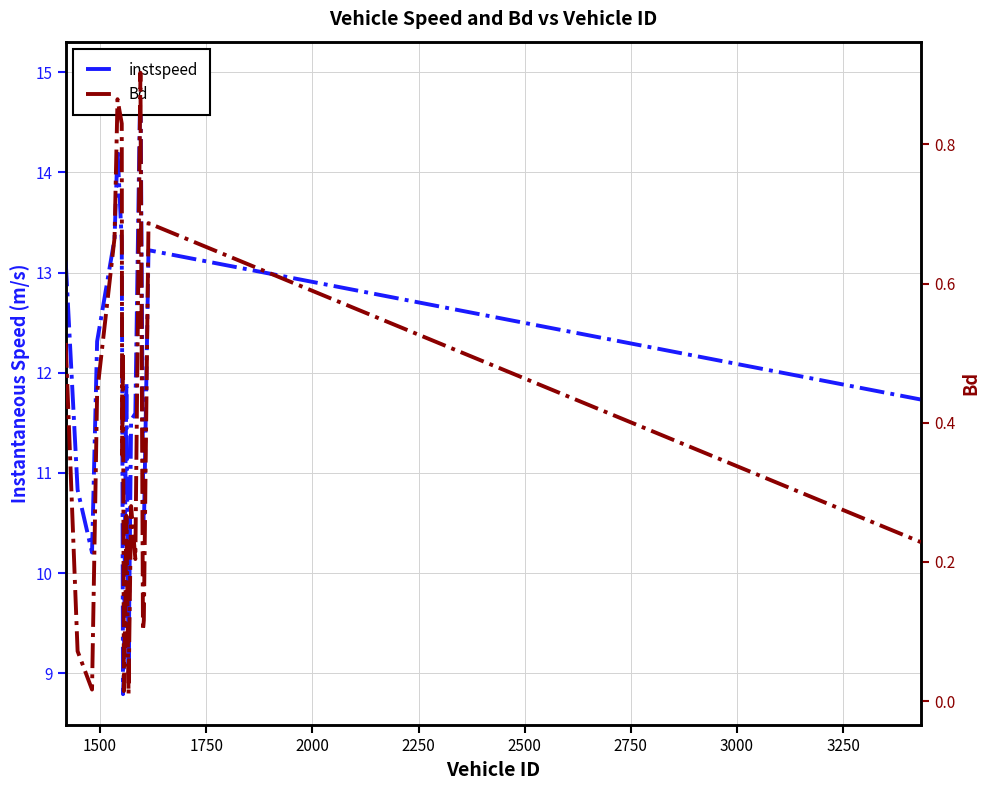

Rank the series at 2750 from highest to lowest value.

instspeed, Bd